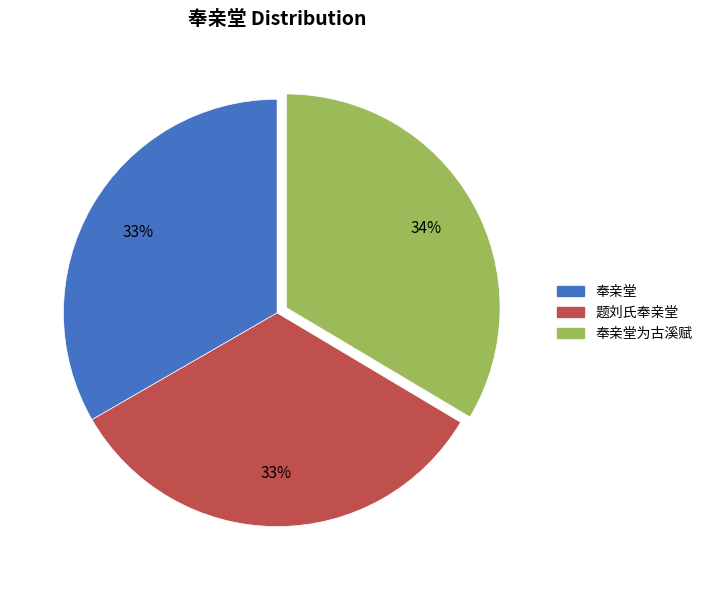

To the nearest percent, what is the average slice percentage?

33%